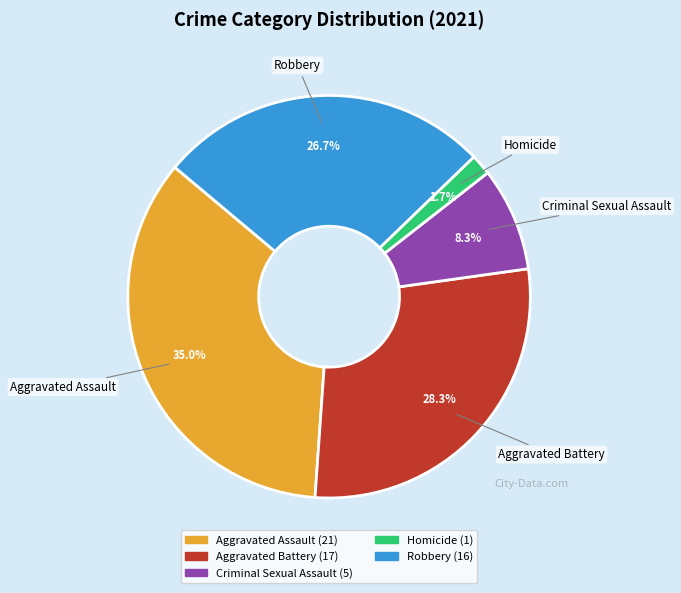

Which has a higher value, Homicide or Robbery?

Robbery